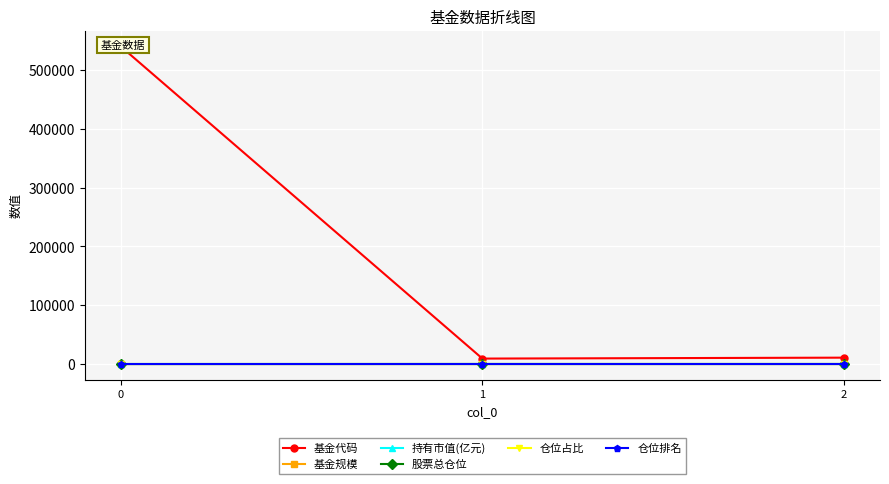

The value of 基金规模 at 0 is 1.1. True or false?

True